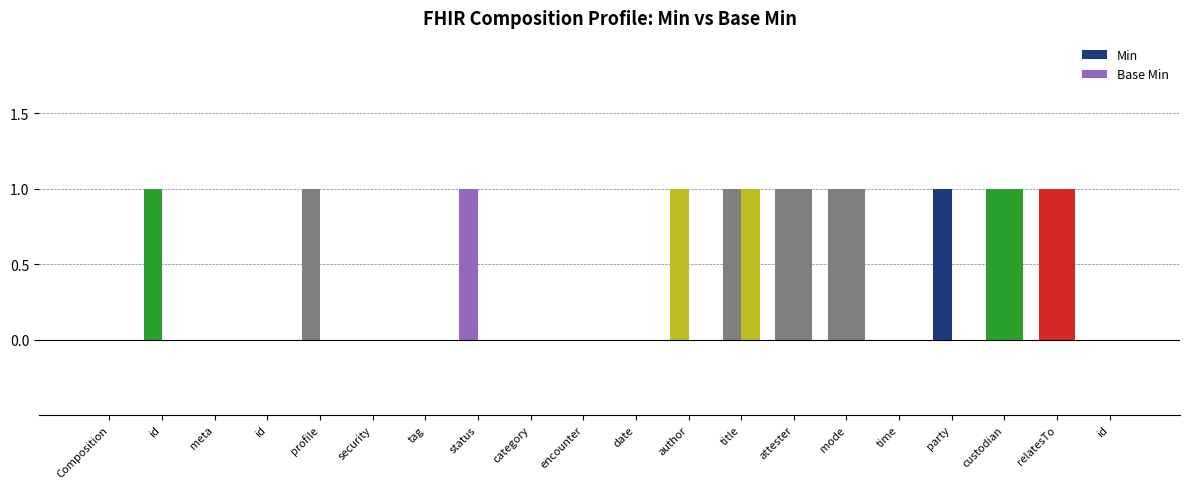

The value of Base Min at id is 0. True or false?

True